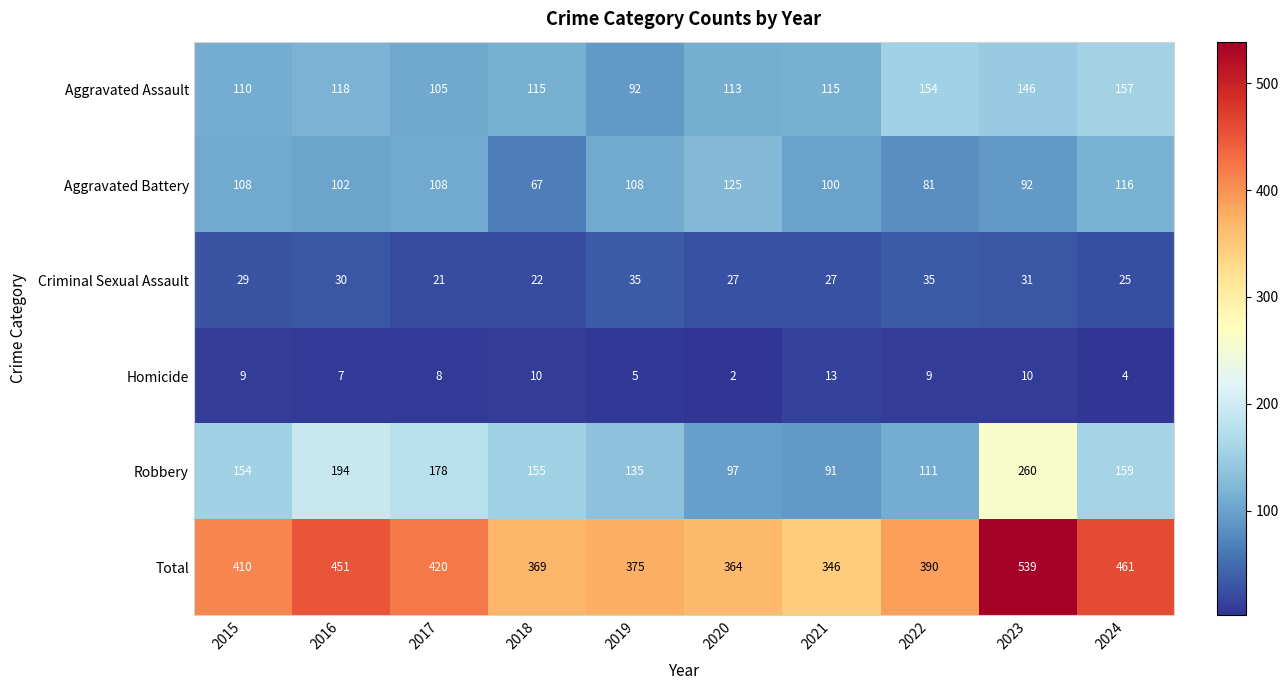

Rank the series by their maximum value, from lowest to highest.

Homicide, Criminal Sexual Assault, Aggravated Battery, Aggravated Assault, Robbery, Total